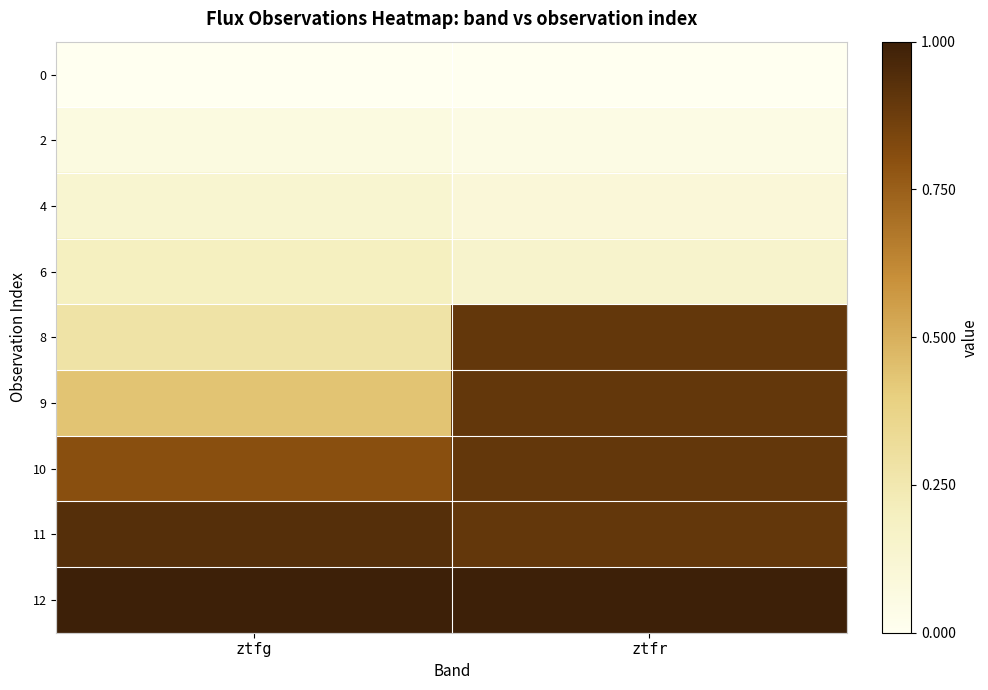

At which category does the chart reach its minimum across all series?

ztfg